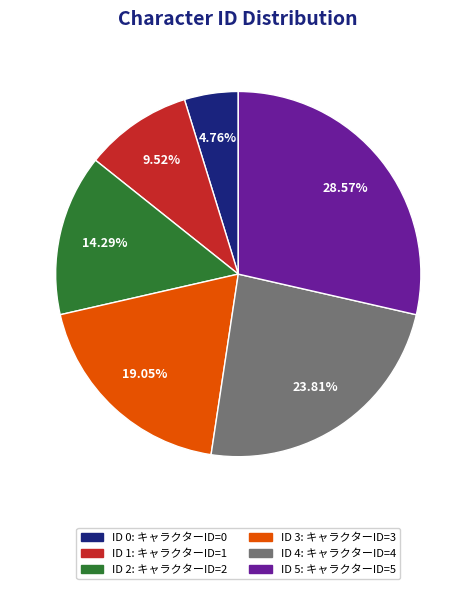

To the nearest percent, what portion does ID 2 represent?

14%